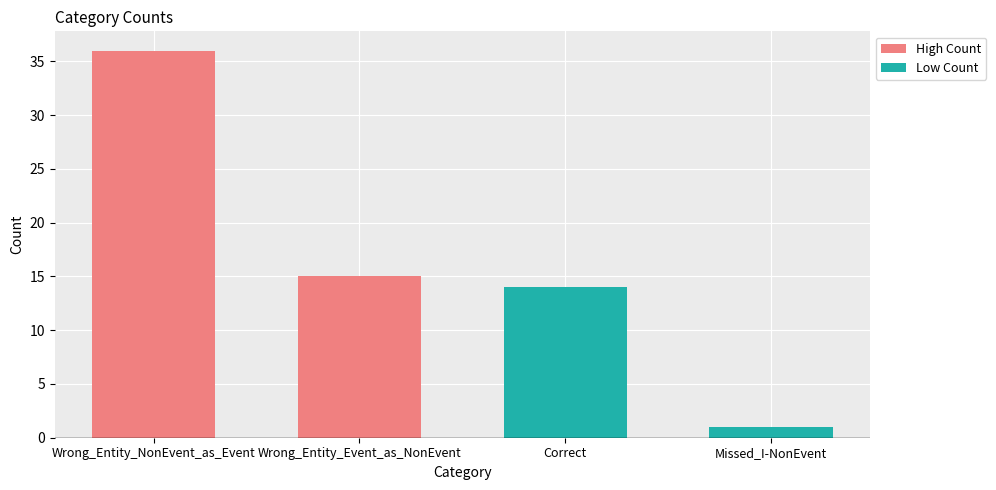

What is the label of the 1st bar from the right?

Missed_I-NonEvent